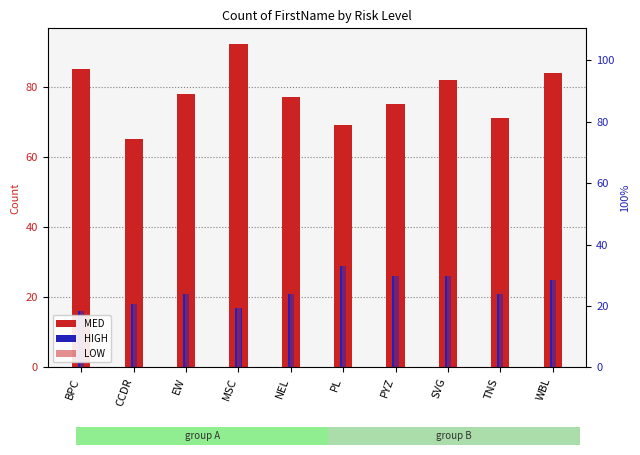

What is the value of the MED bar at the 9th from the left?

71